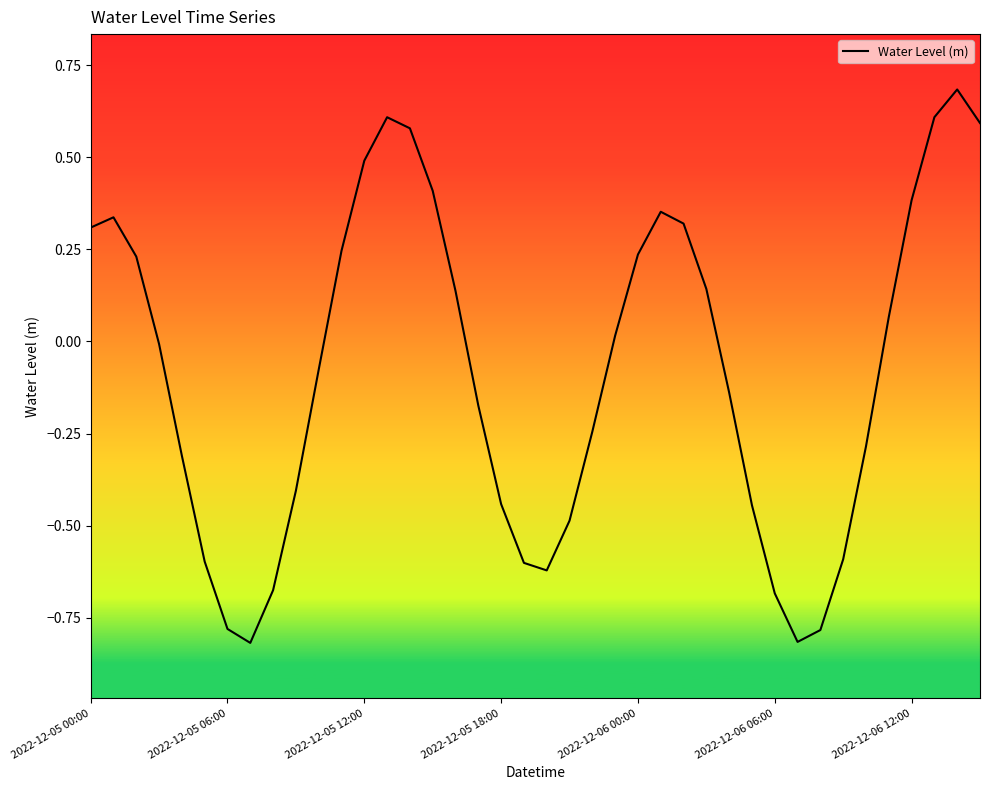

What is the difference between the maximum and minimum values?

1.5